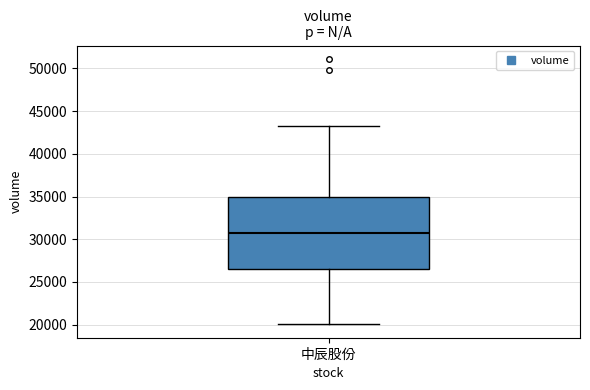

Transcribe this box plot: give where the median line is, the range the box spans, and where the two whiskers end, as read against the y-axis. The values are not printed on the chart, so give them approximately, as read against the axis.

median 31000, box 26500 to 35000, whiskers 20000 to 43500